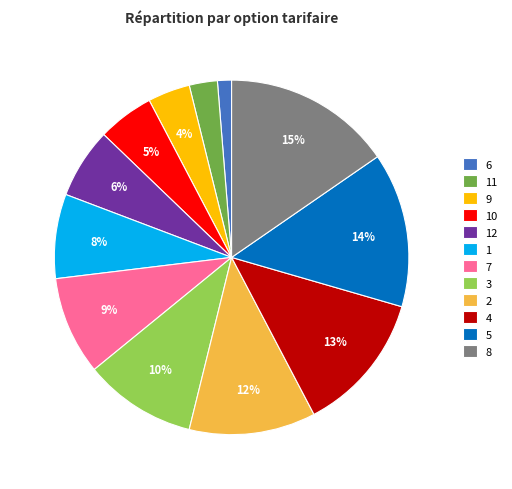

What is the largest slice in the pie chart?

8